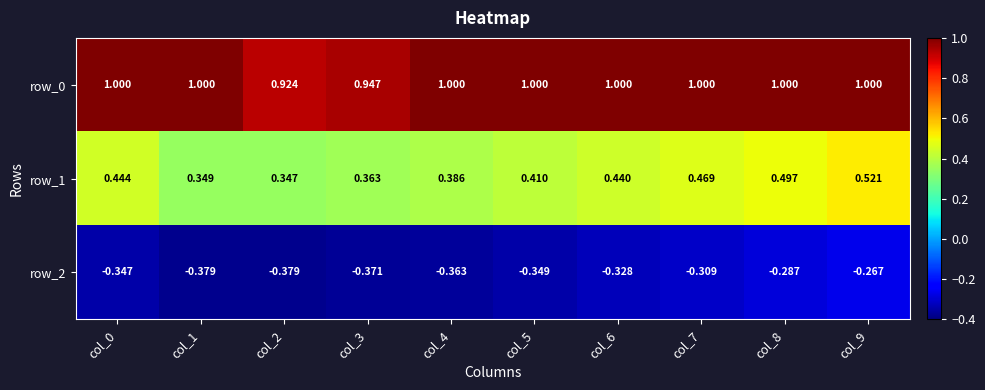

Rank the series at col_0 from highest to lowest value.

row_0, row_1, row_2